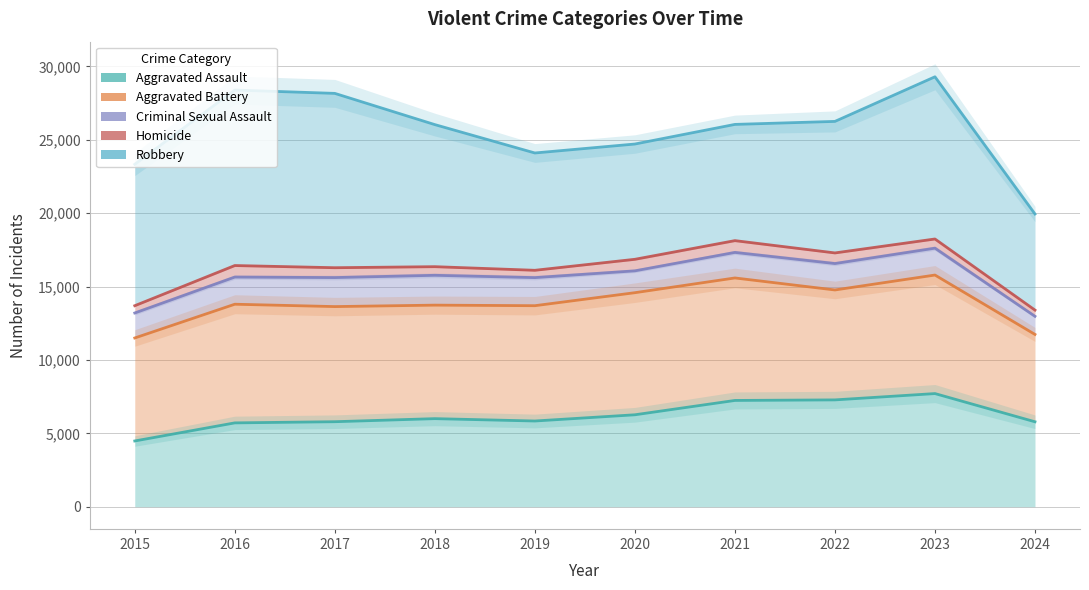

Which series has the largest total across all categories?

Robbery